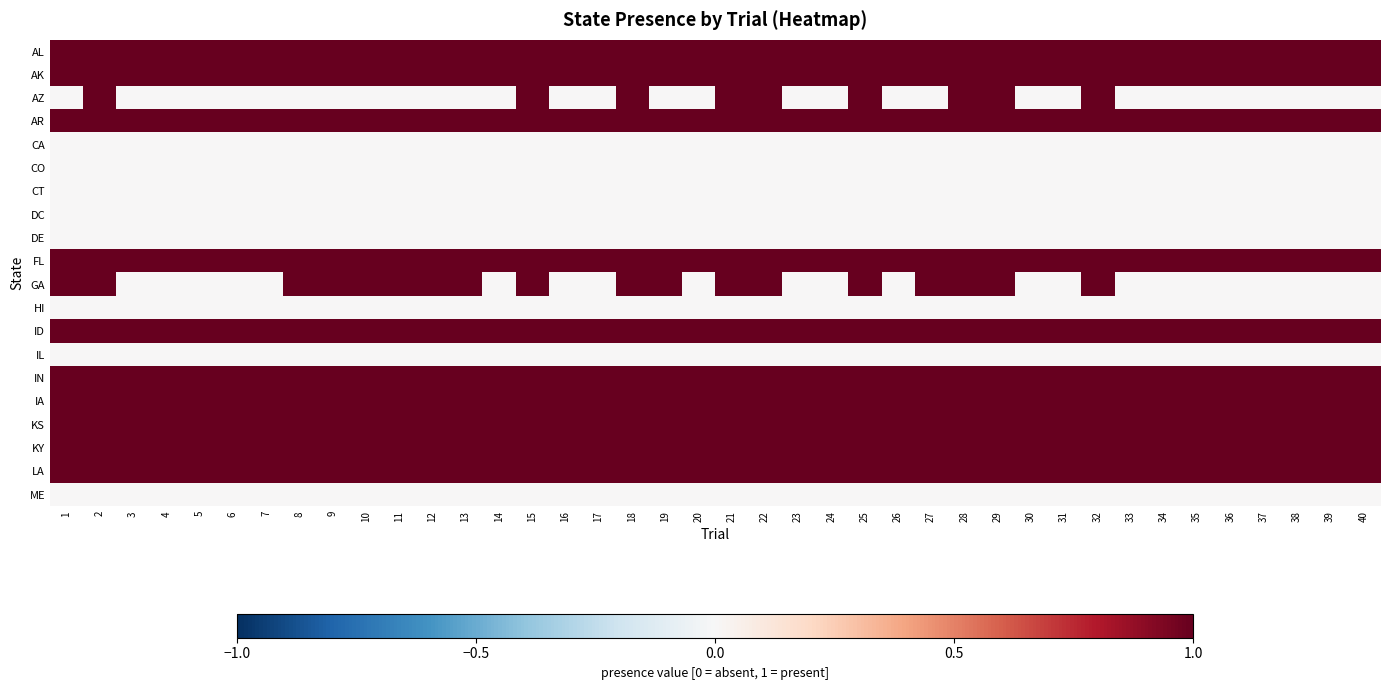

Reading right to left, what are all the values shown in this chart?

AL: 40=1	39=1	38=1	37=1	36=1	35=1	34=1	33=1	32=1	31=1	30=1	29=1	28=1	27=1	26=1	25=1	24=1	23=1	22=1	21=1	20=1	19=1	18=1	17=1	16=1	15=1	14=1	13=1	12=1	11=1	10=1	9=1	8=1	7=1	6=1	5=1	4=1	3=1	2=1	1=1
AK: 40=1	39=1	38=1	37=1	36=1	35=1	34=1	33=1	32=1	31=1	30=1	29=1	28=1	27=1	26=1	25=1	24=1	23=1	22=1	21=1	20=1	19=1	18=1	17=1	16=1	15=1	14=1	13=1	12=1	11=1	10=1	9=1	8=1	7=1	6=1	5=1	4=1	3=1	2=1	1=1
AZ: 40=0	39=0	38=0	37=0	36=0	35=0	34=0	33=0	32=1	31=0	30=0	29=1	28=1	27=0	26=0	25=1	24=0	23=0	22=1	21=1	20=0	19=0	18=1	17=0	16=0	15=1	14=0	13=0	12=0	11=0	10=0	9=0	8=0	7=0	6=0	5=0	4=0	3=0	2=1	1=0
AR: 40=1	39=1	38=1	37=1	36=1	35=1	34=1	33=1	32=1	31=1	30=1	29=1	28=1	27=1	26=1	25=1	24=1	23=1	22=1	21=1	20=1	19=1	18=1	17=1	16=1	15=1	14=1	13=1	12=1	11=1	10=1	9=1	8=1	7=1	6=1	5=1	4=1	3=1	2=1	1=1
CA: 40=0	39=0	38=0	37=0	36=0	35=0	34=0	33=0	32=0	31=0	30=0	29=0	28=0	27=0	26=0	25=0	24=0	23=0	22=0	21=0	20=0	19=0	18=0	17=0	16=0	15=0	14=0	13=0	12=0	11=0	10=0	9=0	8=0	7=0	6=0	5=0	4=0	3=0	2=0	1=0
CO: 40=0	39=0	38=0	37=0	36=0	35=0	34=0	33=0	32=0	31=0	30=0	29=0	28=0	27=0	26=0	25=0	24=0	23=0	22=0	21=0	20=0	19=0	18=0	17=0	16=0	15=0	14=0	13=0	12=0	11=0	10=0	9=0	8=0	7=0	6=0	5=0	4=0	3=0	2=0	1=0
CT: 40=0	39=0	38=0	37=0	36=0	35=0	34=0	33=0	32=0	31=0	30=0	29=0	28=0	27=0	26=0	25=0	24=0	23=0	22=0	21=0	20=0	19=0	18=0	17=0	16=0	15=0	14=0	13=0	12=0	11=0	10=0	9=0	8=0	7=0	6=0	5=0	4=0	3=0	2=0	1=0
DC: 40=0	39=0	38=0	37=0	36=0	35=0	34=0	33=0	32=0	31=0	30=0	29=0	28=0	27=0	26=0	25=0	24=0	23=0	22=0	21=0	20=0	19=0	18=0	17=0	16=0	15=0	14=0	13=0	12=0	11=0	10=0	9=0	8=0	7=0	6=0	5=0	4=0	3=0	2=0	1=0
DE: 40=0	39=0	38=0	37=0	36=0	35=0	34=0	33=0	32=0	31=0	30=0	29=0	28=0	27=0	26=0	25=0	24=0	23=0	22=0	21=0	20=0	19=0	18=0	17=0	16=0	15=0	14=0	13=0	12=0	11=0	10=0	9=0	8=0	7=0	6=0	5=0	4=0	3=0	2=0	1=0
FL: 40=1	39=1	38=1	37=1	36=1	35=1	34=1	33=1	32=1	31=1	30=1	29=1	28=1	27=1	26=1	25=1	24=1	23=1	22=1	21=1	20=1	19=1	18=1	17=1	16=1	15=1	14=1	13=1	12=1	11=1	10=1	9=1	8=1	7=1	6=1	5=1	4=1	3=1	2=1	1=1
GA: 40=0	39=0	38=0	37=0	36=0	35=0	34=0	33=0	32=1	31=0	30=0	29=1	28=1	27=1	26=0	25=1	24=0	23=0	22=1	21=1	20=0	19=1	18=1	17=0	16=0	15=1	14=0	13=1	12=1	11=1	10=1	9=1	8=1	7=0	6=0	5=0	4=0	3=0	2=1	1=1
HI: 40=0	39=0	38=0	37=0	36=0	35=0	34=0	33=0	32=0	31=0	30=0	29=0	28=0	27=0	26=0	25=0	24=0	23=0	22=0	21=0	20=0	19=0	18=0	17=0	16=0	15=0	14=0	13=0	12=0	11=0	10=0	9=0	8=0	7=0	6=0	5=0	4=0	3=0	2=0	1=0
ID: 40=1	39=1	38=1	37=1	36=1	35=1	34=1	33=1	32=1	31=1	30=1	29=1	28=1	27=1	26=1	25=1	24=1	23=1	22=1	21=1	20=1	19=1	18=1	17=1	16=1	15=1	14=1	13=1	12=1	11=1	10=1	9=1	8=1	7=1	6=1	5=1	4=1	3=1	2=1	1=1
IL: 40=0	39=0	38=0	37=0	36=0	35=0	34=0	33=0	32=0	31=0	30=0	29=0	28=0	27=0	26=0	25=0	24=0	23=0	22=0	21=0	20=0	19=0	18=0	17=0	16=0	15=0	14=0	13=0	12=0	11=0	10=0	9=0	8=0	7=0	6=0	5=0	4=0	3=0	2=0	1=0
IN: 40=1	39=1	38=1	37=1	36=1	35=1	34=1	33=1	32=1	31=1	30=1	29=1	28=1	27=1	26=1	25=1	24=1	23=1	22=1	21=1	20=1	19=1	18=1	17=1	16=1	15=1	14=1	13=1	12=1	11=1	10=1	9=1	8=1	7=1	6=1	5=1	4=1	3=1	2=1	1=1
IA: 40=1	39=1	38=1	37=1	36=1	35=1	34=1	33=1	32=1	31=1	30=1	29=1	28=1	27=1	26=1	25=1	24=1	23=1	22=1	21=1	20=1	19=1	18=1	17=1	16=1	15=1	14=1	13=1	12=1	11=1	10=1	9=1	8=1	7=1	6=1	5=1	4=1	3=1	2=1	1=1
KS: 40=1	39=1	38=1	37=1	36=1	35=1	34=1	33=1	32=1	31=1	30=1	29=1	28=1	27=1	26=1	25=1	24=1	23=1	22=1	21=1	20=1	19=1	18=1	17=1	16=1	15=1	14=1	13=1	12=1	11=1	10=1	9=1	8=1	7=1	6=1	5=1	4=1	3=1	2=1	1=1
KY: 40=1	39=1	38=1	37=1	36=1	35=1	34=1	33=1	32=1	31=1	30=1	29=1	28=1	27=1	26=1	25=1	24=1	23=1	22=1	21=1	20=1	19=1	18=1	17=1	16=1	15=1	14=1	13=1	12=1	11=1	10=1	9=1	8=1	7=1	6=1	5=1	4=1	3=1	2=1	1=1
LA: 40=1	39=1	38=1	37=1	36=1	35=1	34=1	33=1	32=1	31=1	30=1	29=1	28=1	27=1	26=1	25=1	24=1	23=1	22=1	21=1	20=1	19=1	18=1	17=1	16=1	15=1	14=1	13=1	12=1	11=1	10=1	9=1	8=1	7=1	6=1	5=1	4=1	3=1	2=1	1=1
ME: 40=0	39=0	38=0	37=0	36=0	35=0	34=0	33=0	32=0	31=0	30=0	29=0	28=0	27=0	26=0	25=0	24=0	23=0	22=0	21=0	20=0	19=0	18=0	17=0	16=0	15=0	14=0	13=0	12=0	11=0	10=0	9=0	8=0	7=0	6=0	5=0	4=0	3=0	2=0	1=0